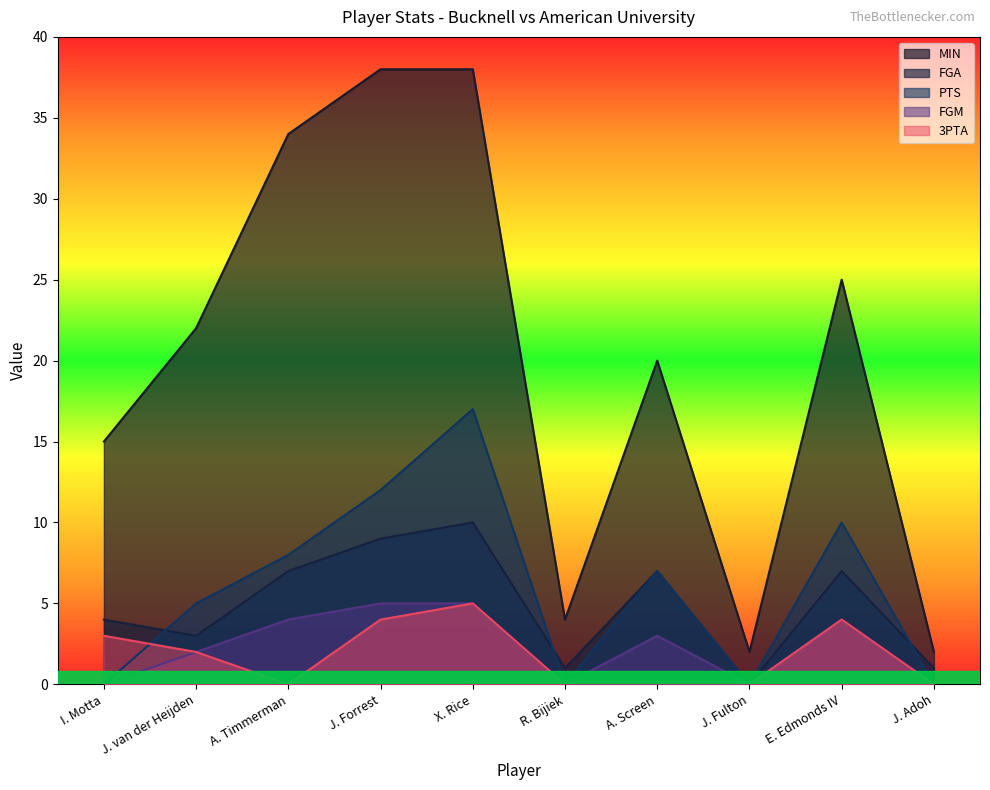

Is the value of 3PTA at X. Rice greater than the value of MIN at J. Forrest?

No